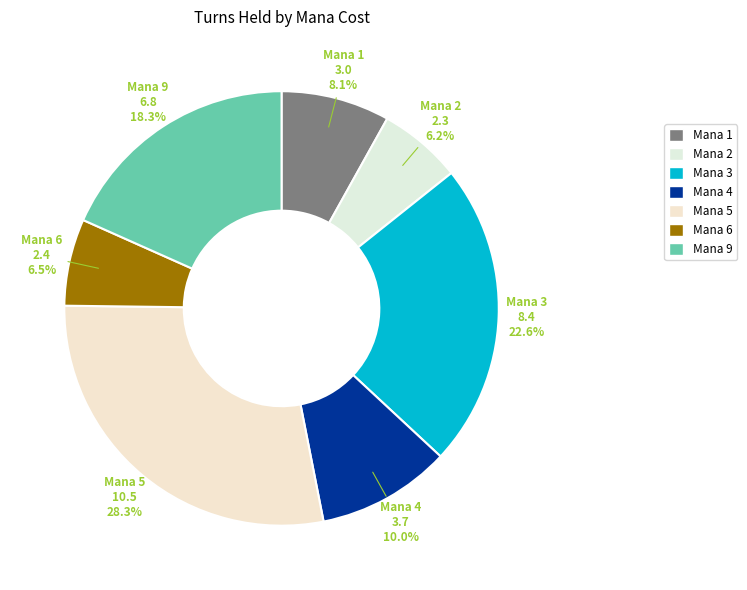

To the nearest percent, what is the average slice percentage?

14%